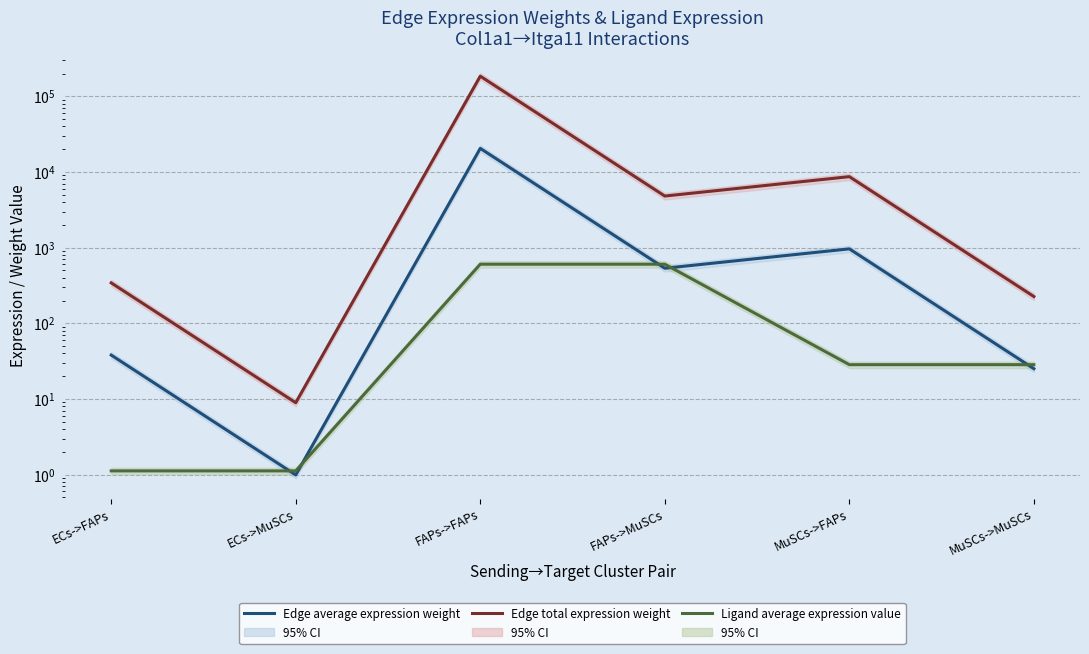

How many data points in Ligand average expression value are less than 28?

2